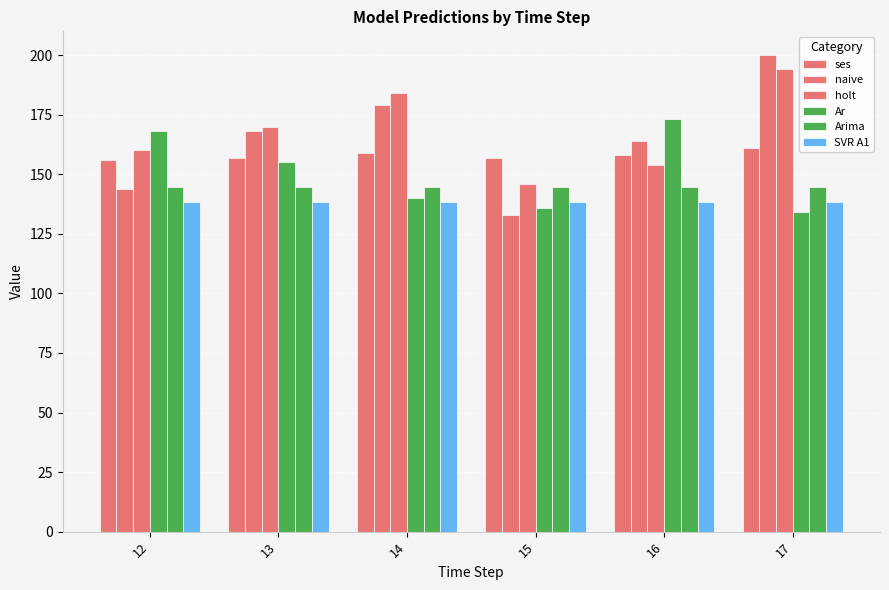

Are the bars horizontal?

No